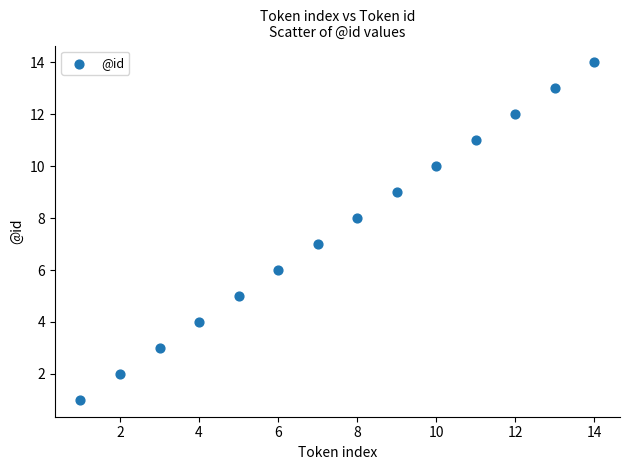

What is the range of Y values (max minus min)?

13